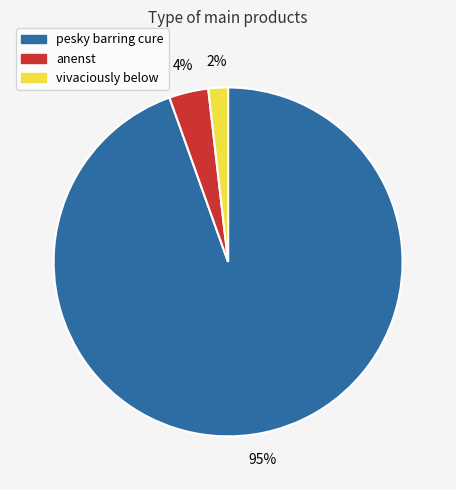

Rank the categories by value from highest to lowest.

pesky barring cure, anenst, vivaciously below